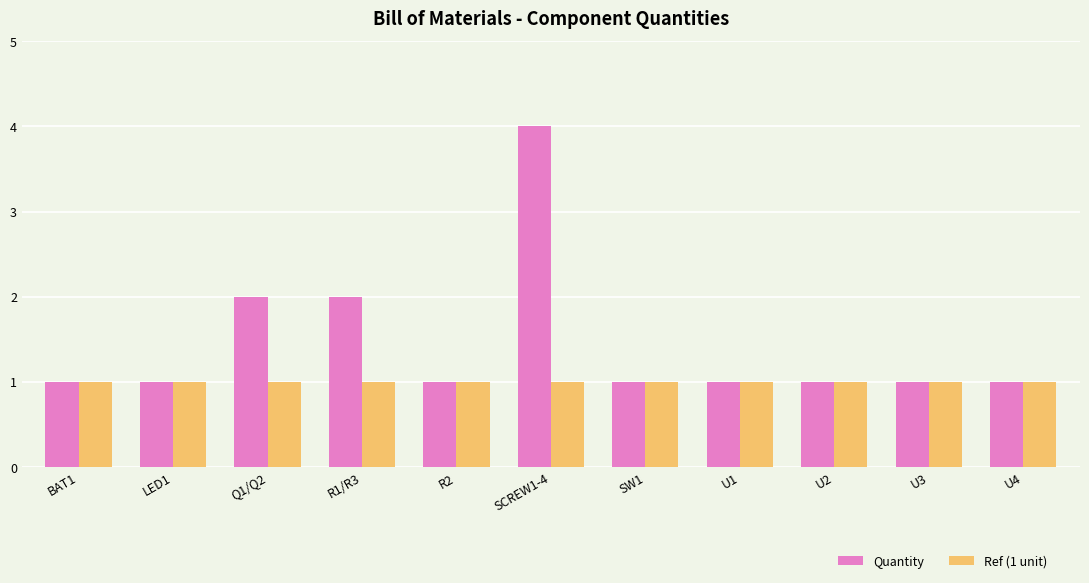

What is the sum of the Quantity values at BAT1 and R1/R3?

3